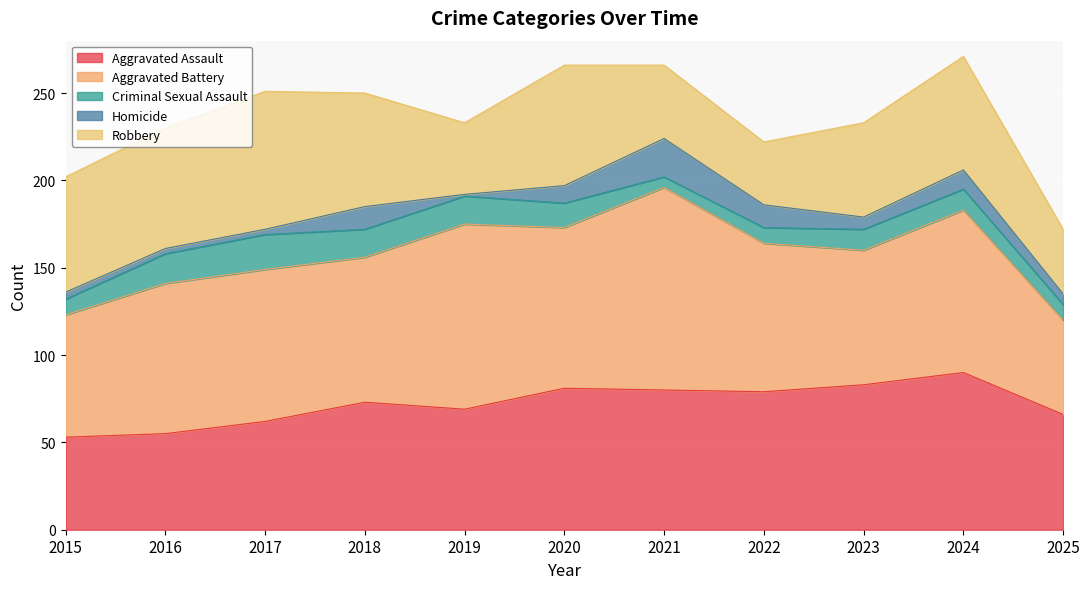

How many categories are shown in the chart?

11